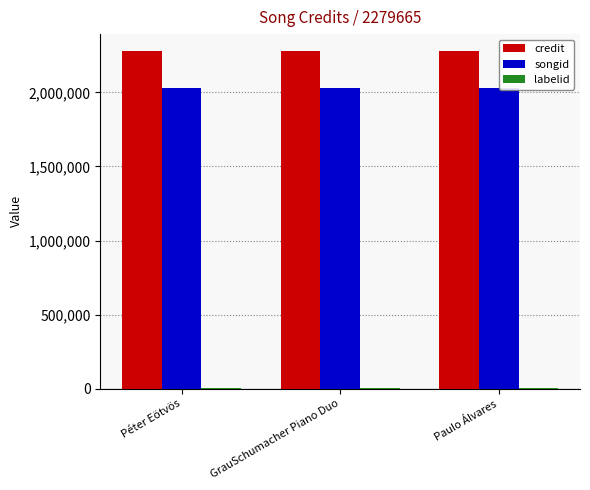

What is the highest value of the credit series?

2279665